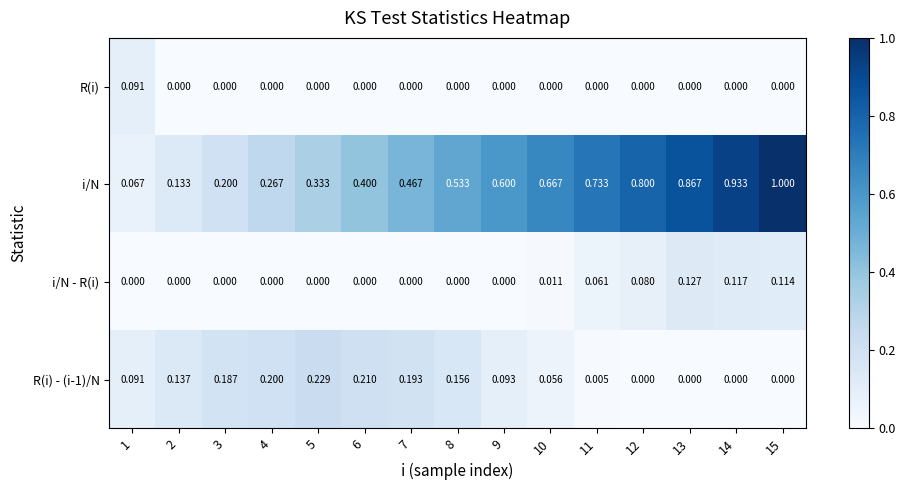

How many distinct data groups are displayed?

4